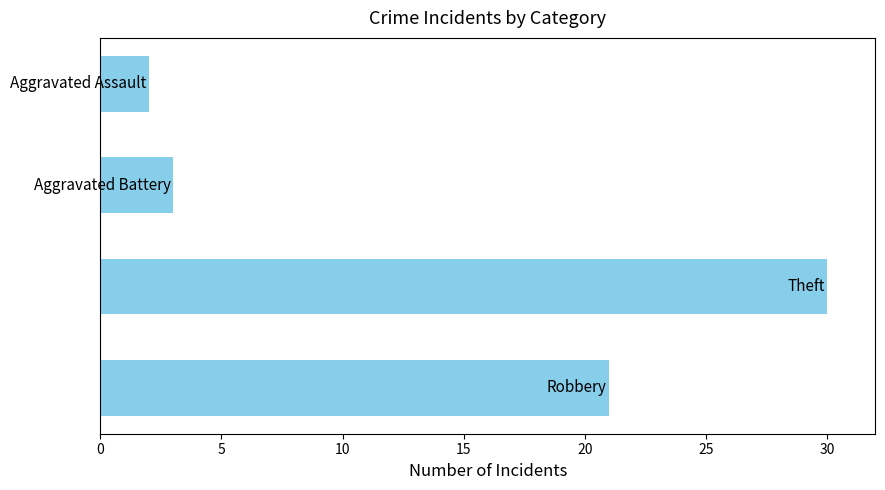

Does the chart contain any negative values?

No